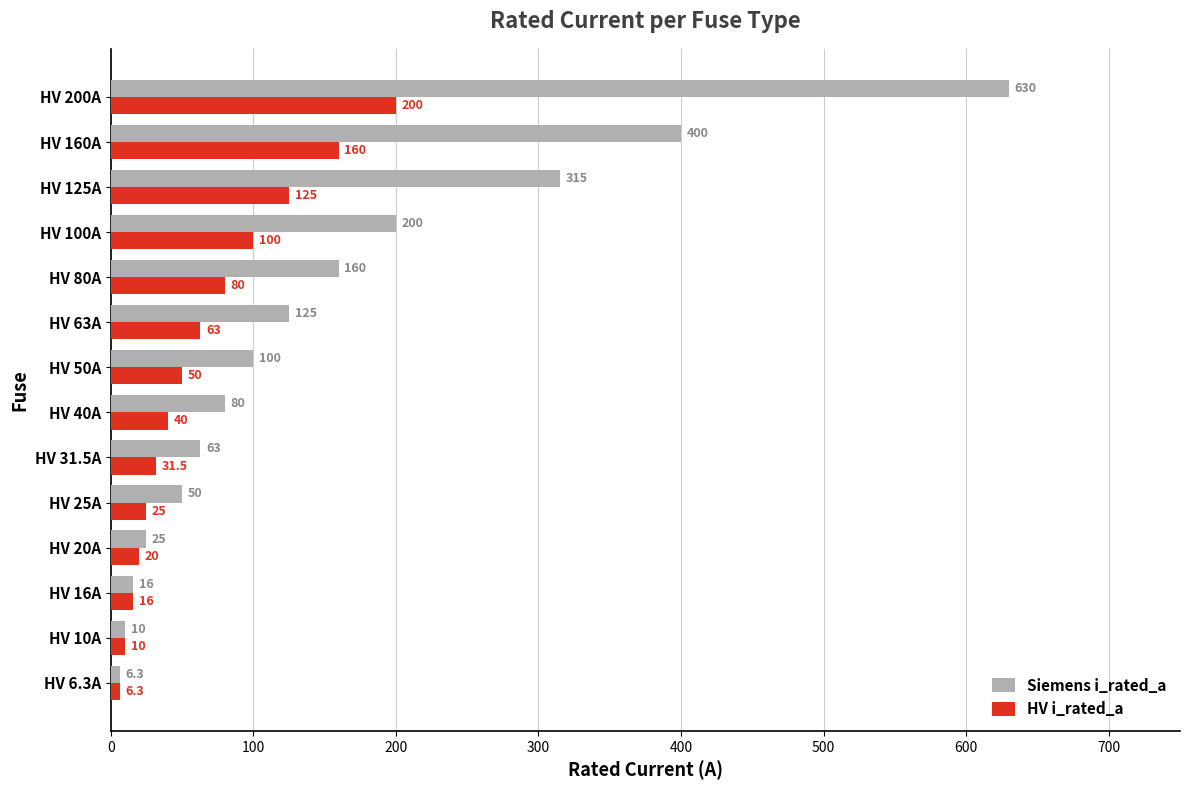

At which category does the chart reach its peak across all series?

HV 200A